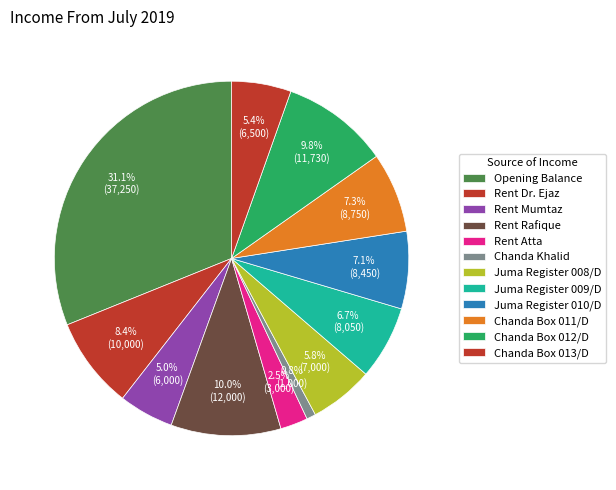

Is Opening Balance the majority of the pie?

No